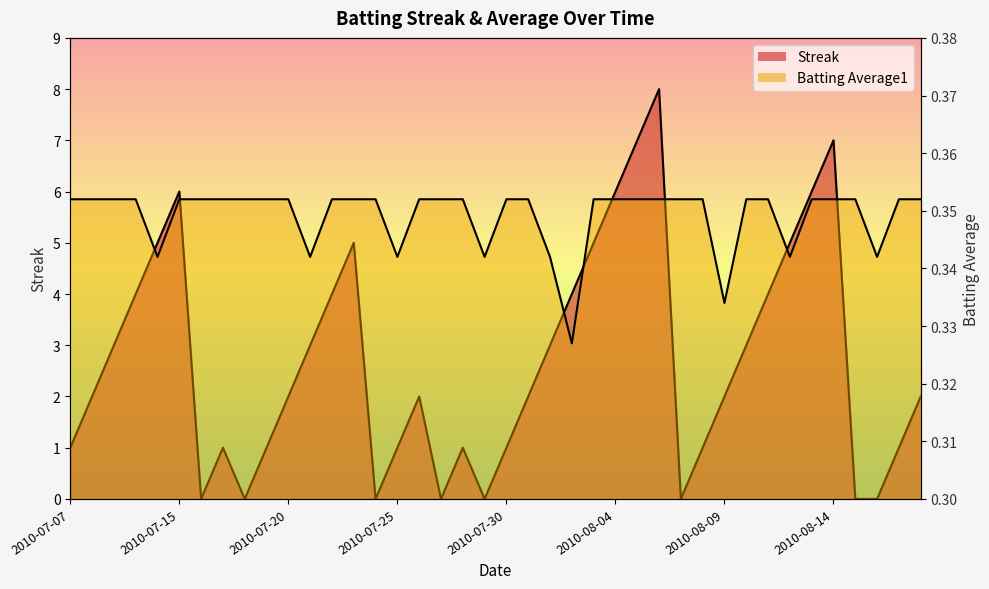

Count the Streak values in the range 1 to 5.

26